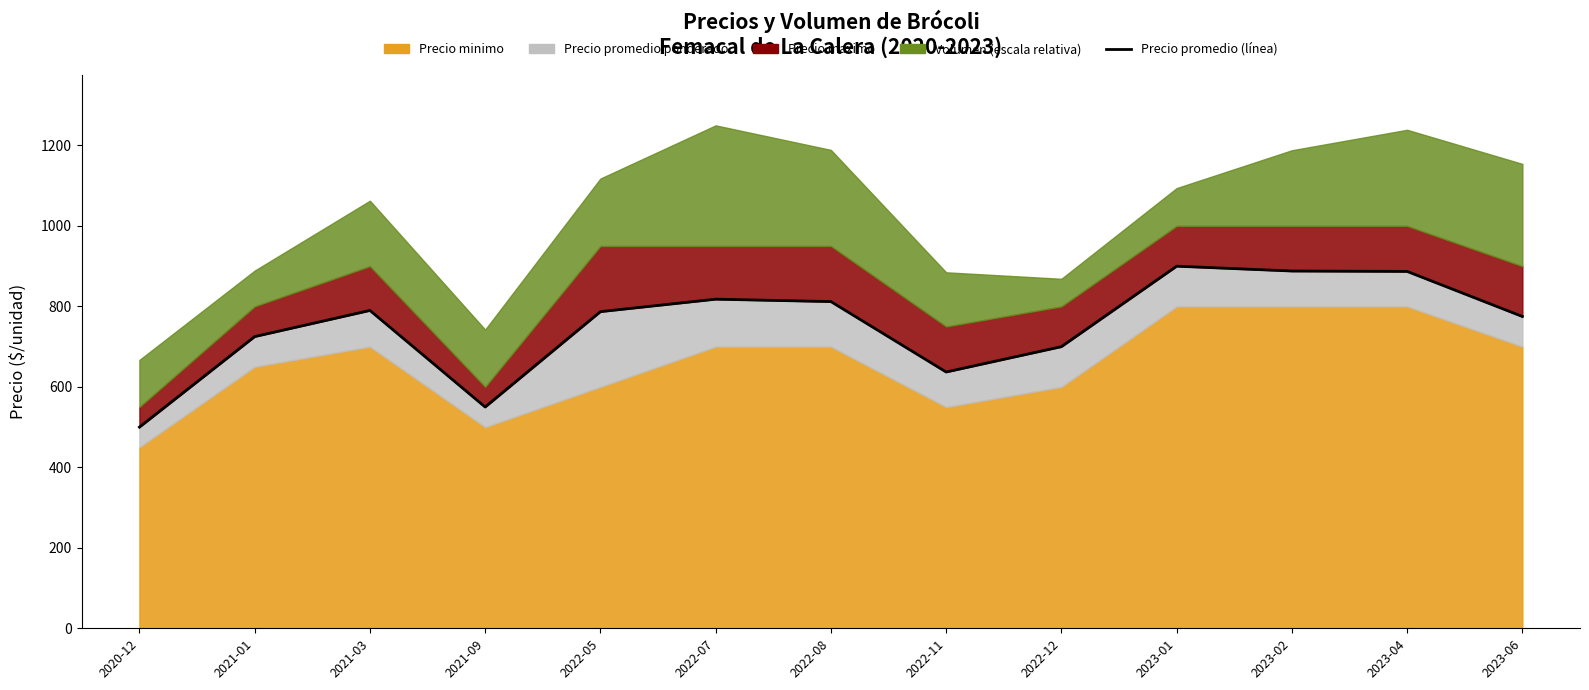

What is the average value?

751